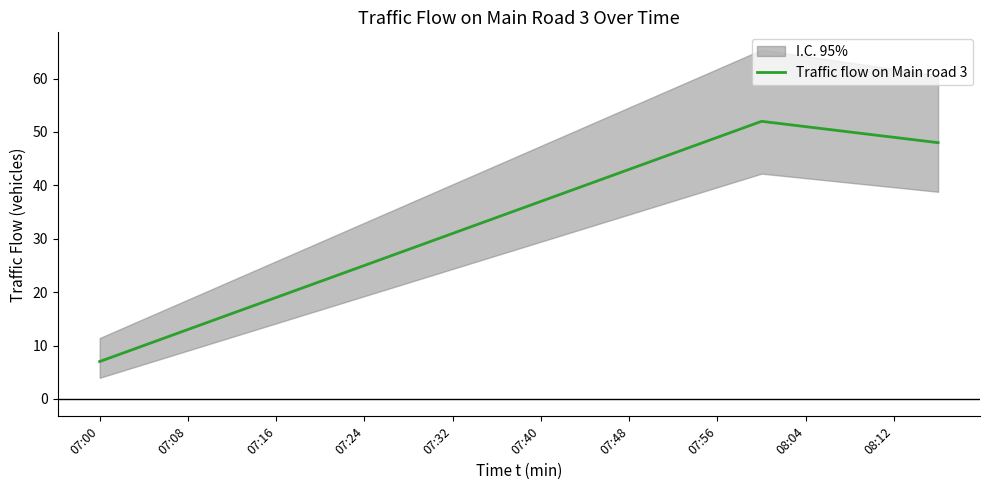

Is it true that Traffic flow on Main road 3 equals 19 at 07:16?

True